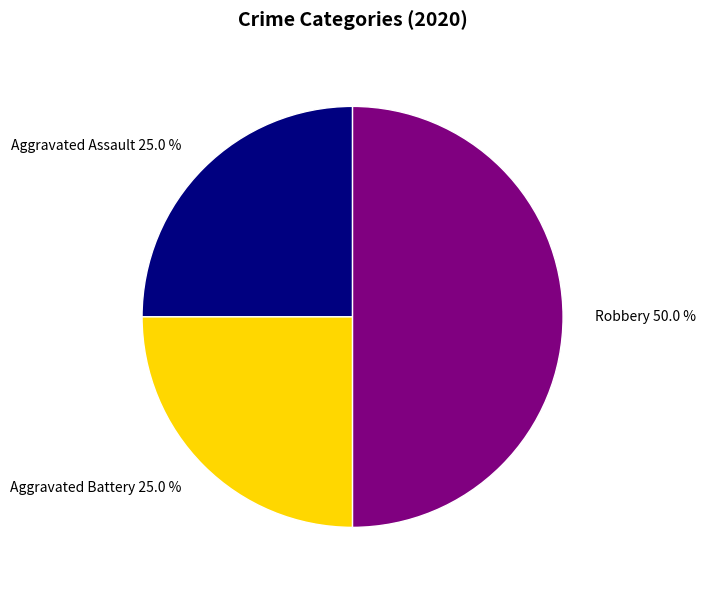

What percentage is NOT represented by Aggravated Battery?

75.0%